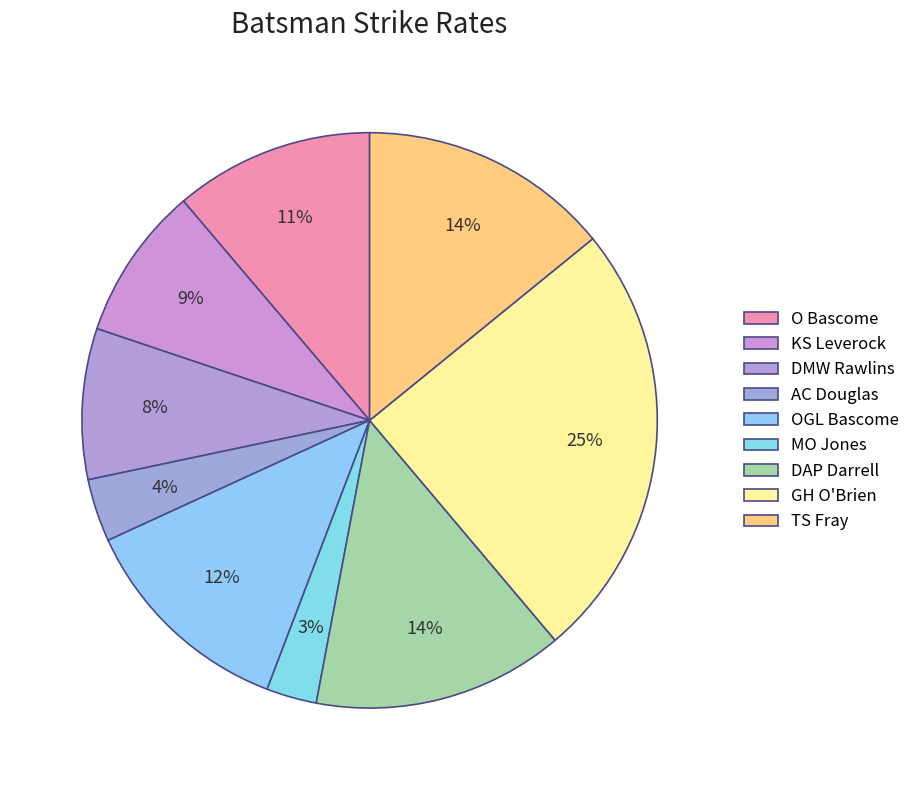

What is the ratio of the value at MO Jones to the value at AC Douglas?

0.8